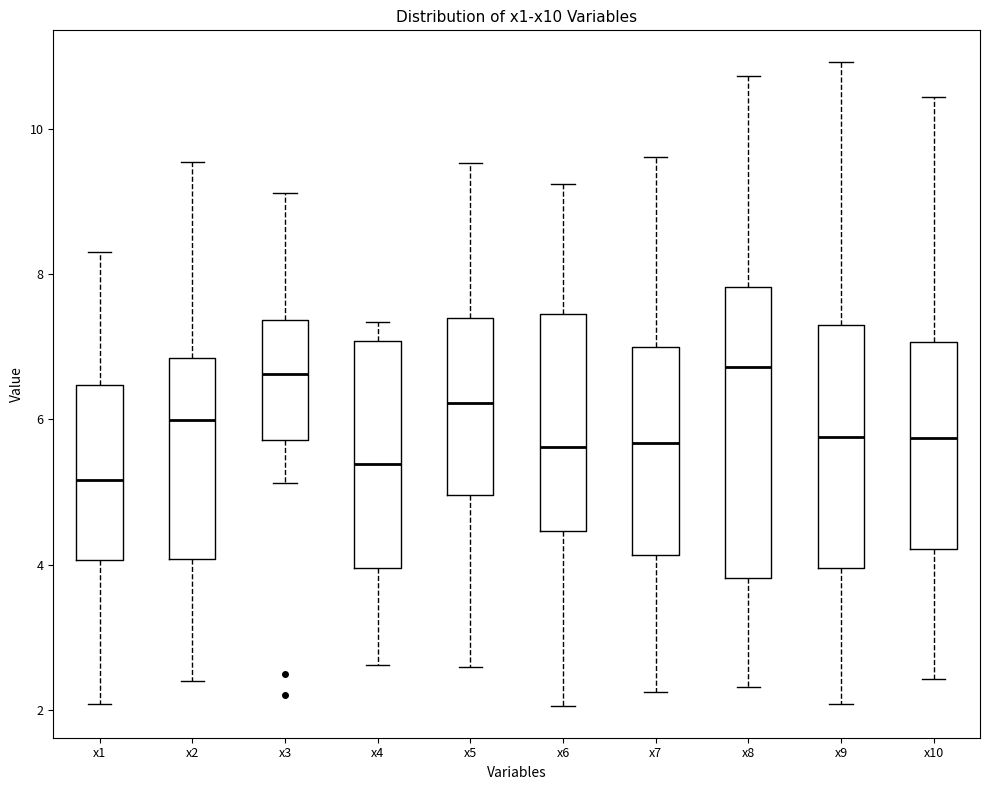

Which box is the tallest, from its lower edge to its upper edge?

x8